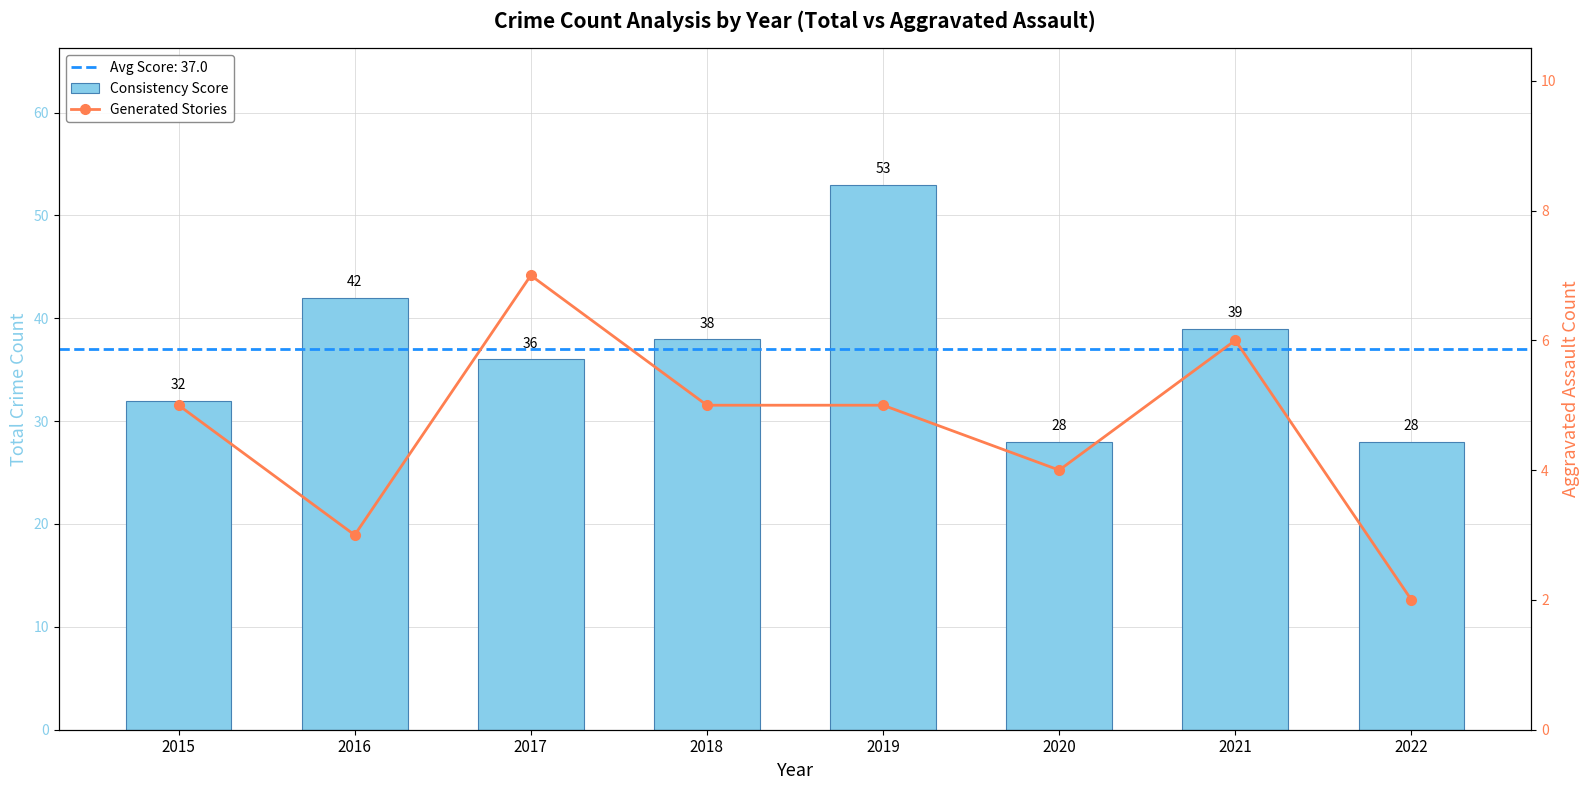

Reading left to right, extract all data points from this chart.

Consistency Score: 2015=32	2016=42	2017=36	2018=38	2019=53	2020=28	2021=39	2022=28
Generated Stories: 2015=5	2016=3	2017=7	2018=5	2019=5	2020=4	2021=6	2022=2